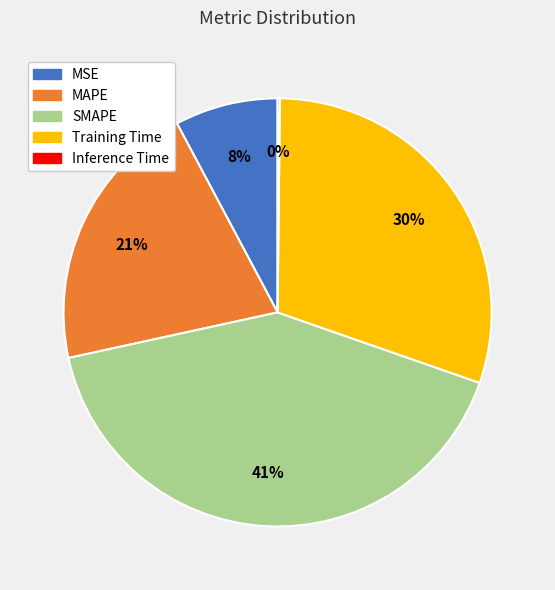

Between MAPE and Training Time, which is larger?

Training Time